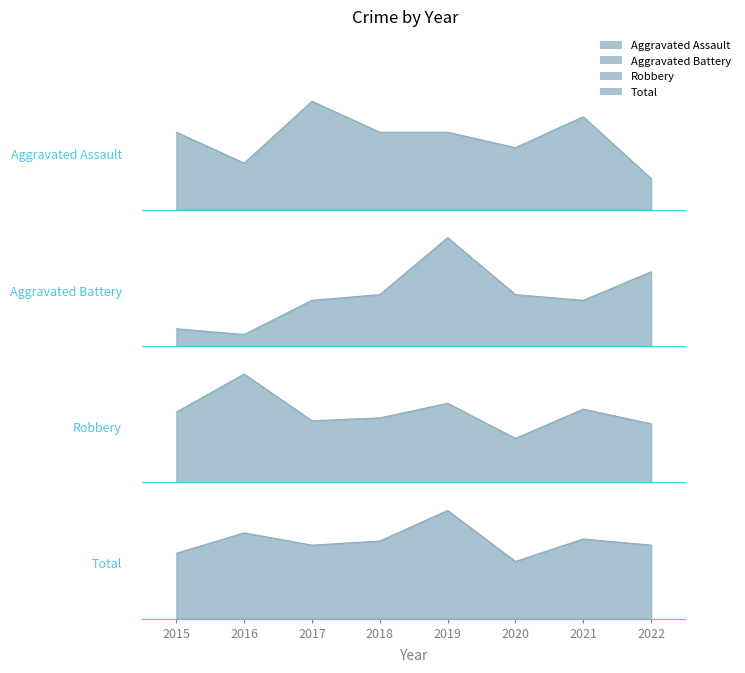

Where is the first local minimum for Aggravated Battery?

2016